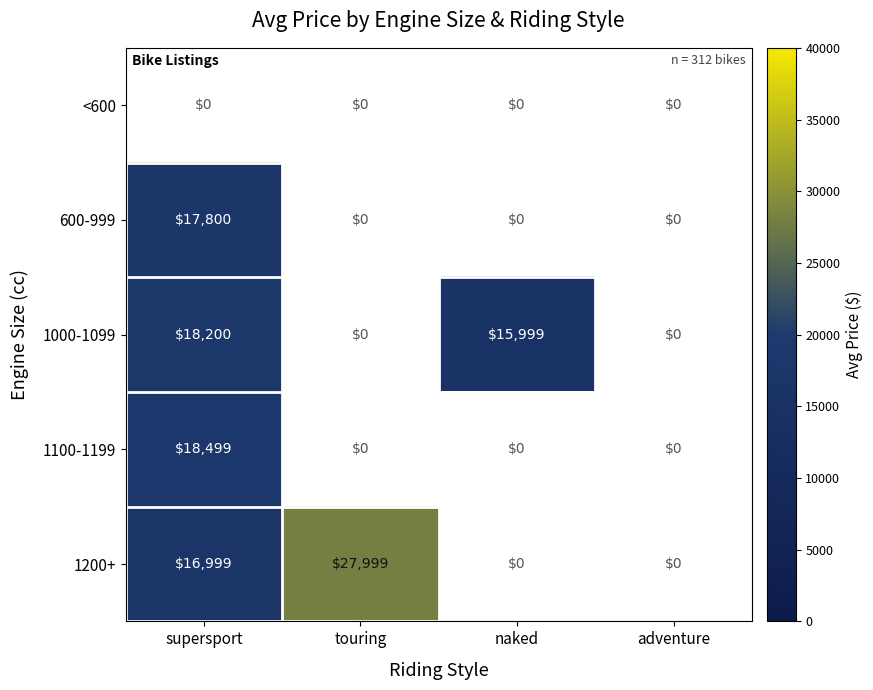

Is it true that 1100-1199 equals 11419 at supersport?

False